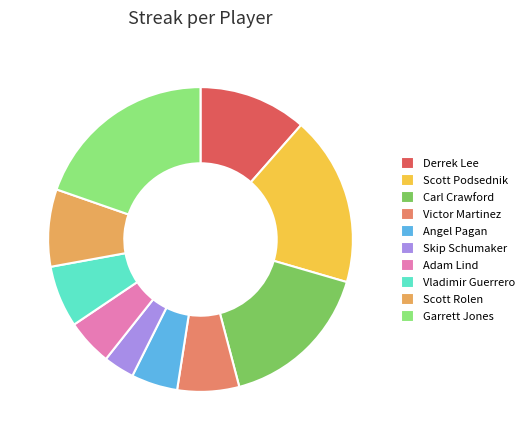

To the nearest percent, what is the difference between the Vladimir Guerrero and Scott Rolen slice percentages?

2%